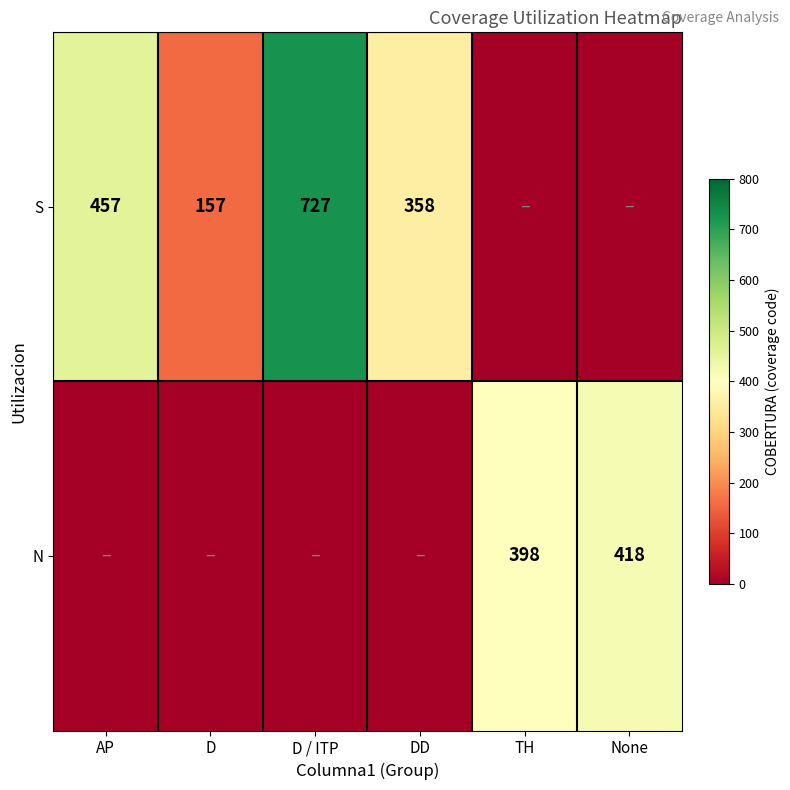

Which category has the highest value across all series?

D / ITP